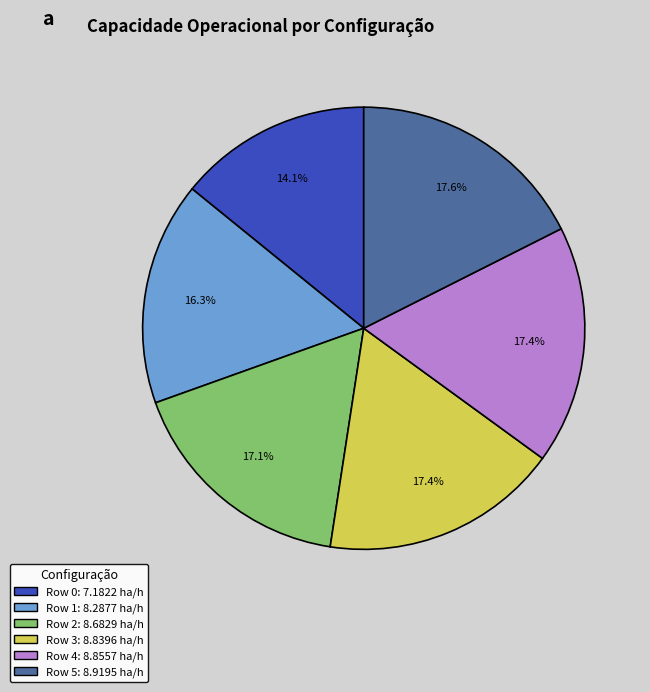

How much of the chart is everything except Row 1?

83.7%